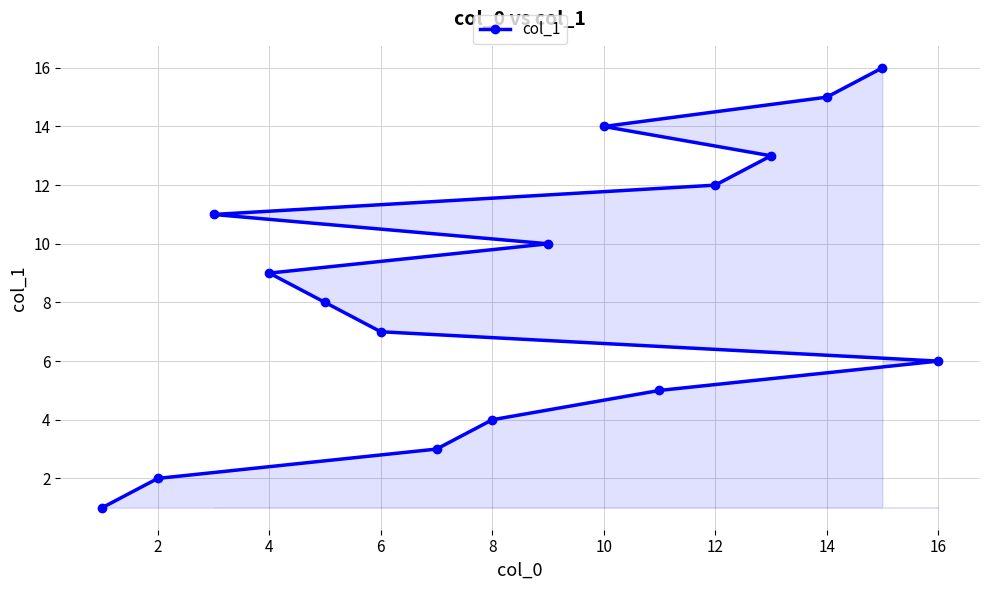

What is the average value?

8